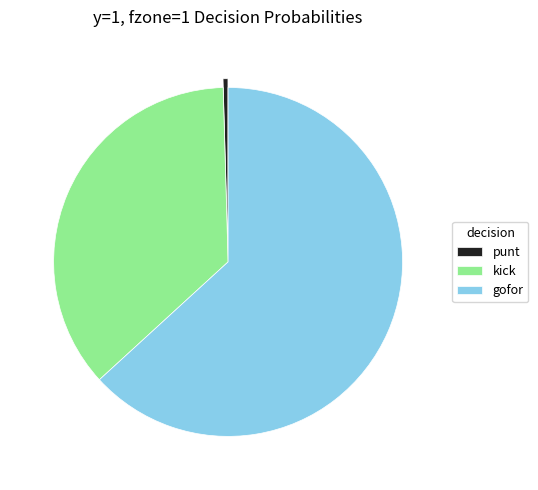

Combined, do kick and punt account for over 50%?

No